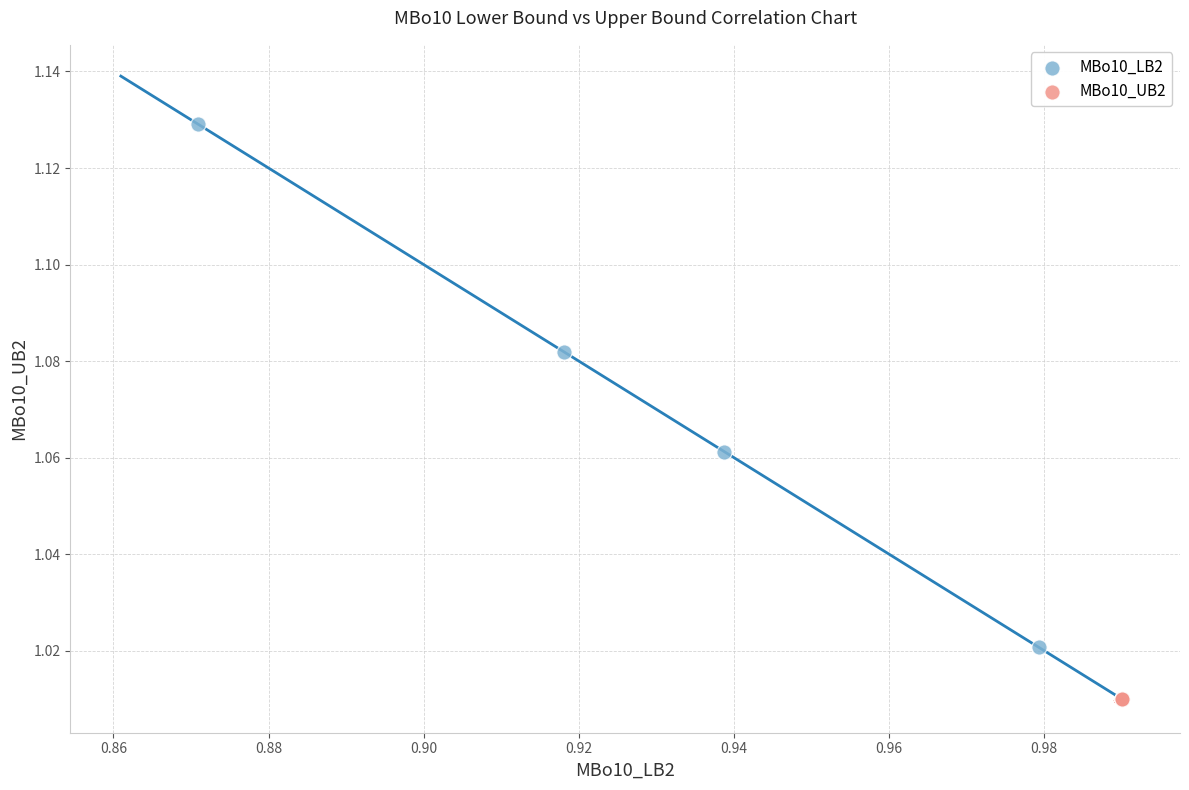

Which series reaches the minimum Y coordinate?

MBo10_UB2